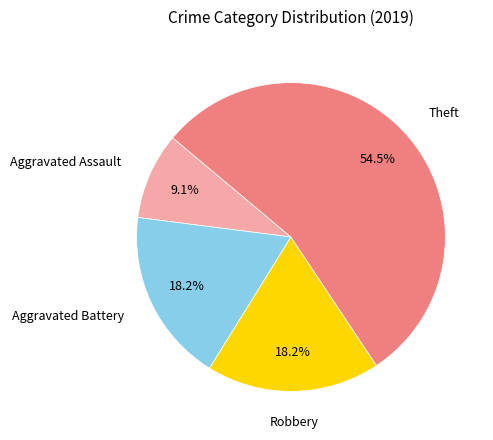

What is the smallest slice in the pie chart?

Aggravated Assault